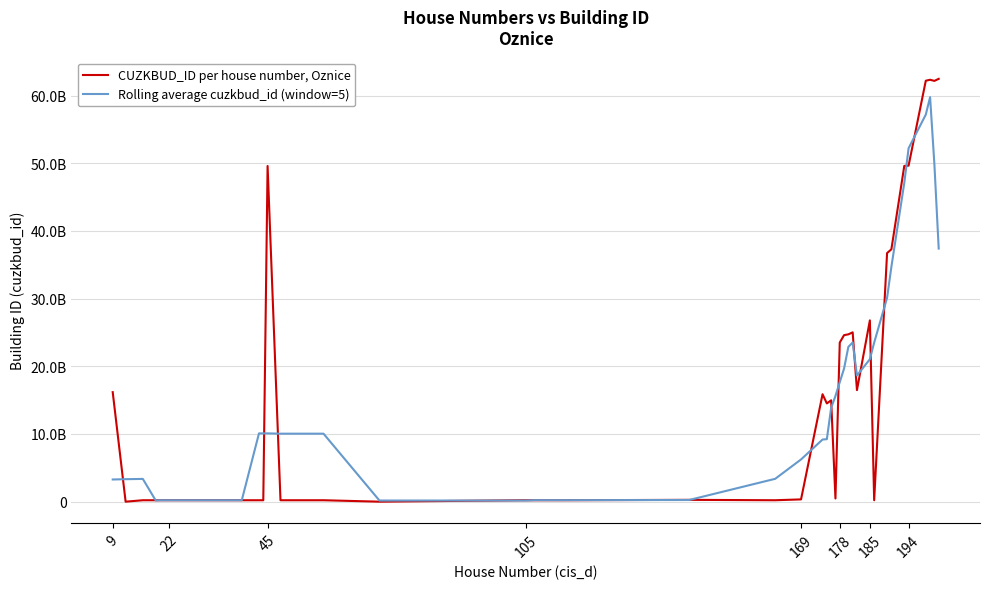

Is this an area chart (filled region under the line)?

No